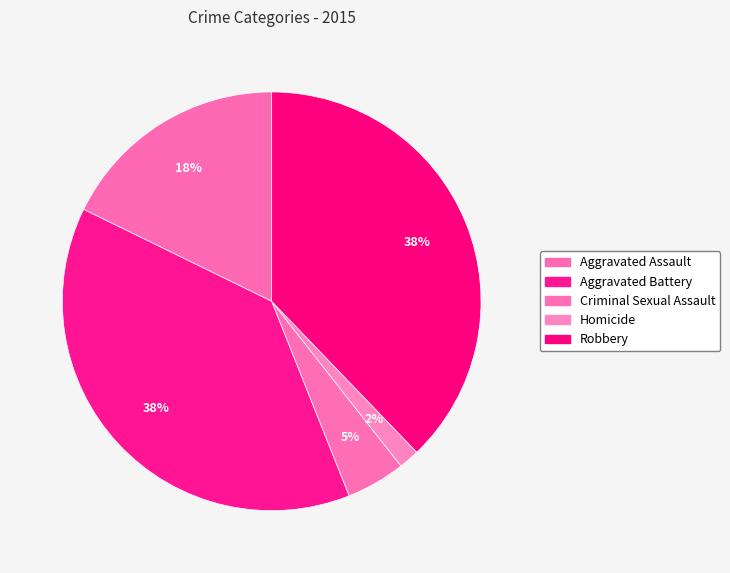

To the nearest percent, what percentage of the pie is Aggravated Battery?

38%